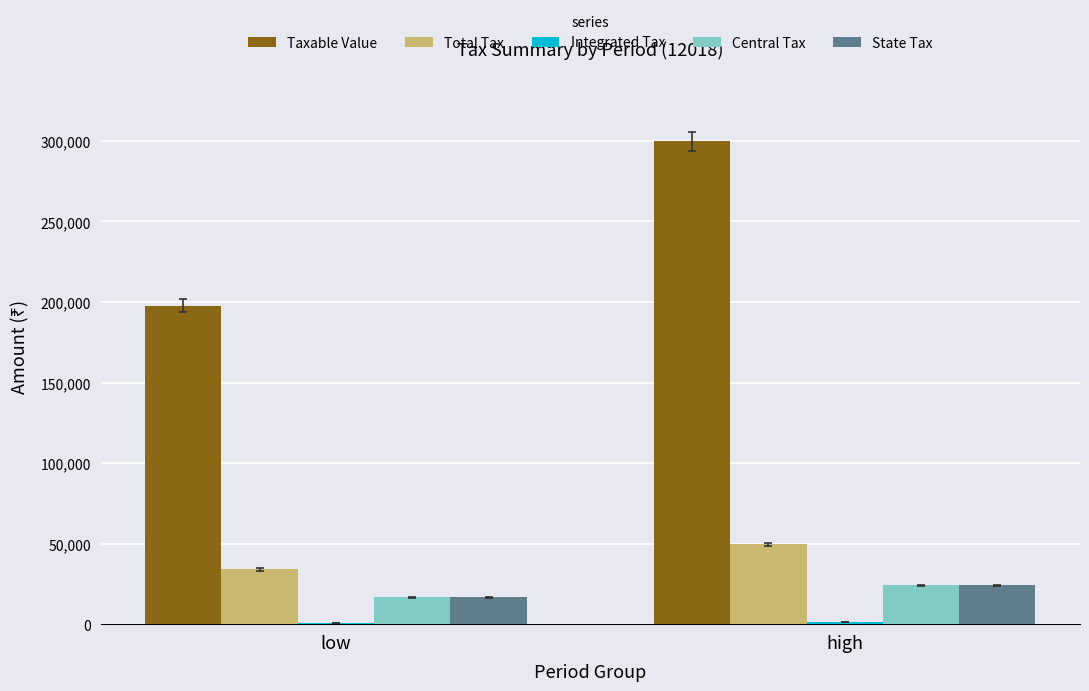

What is the sum of the Central Tax values at low and high?

40743.4